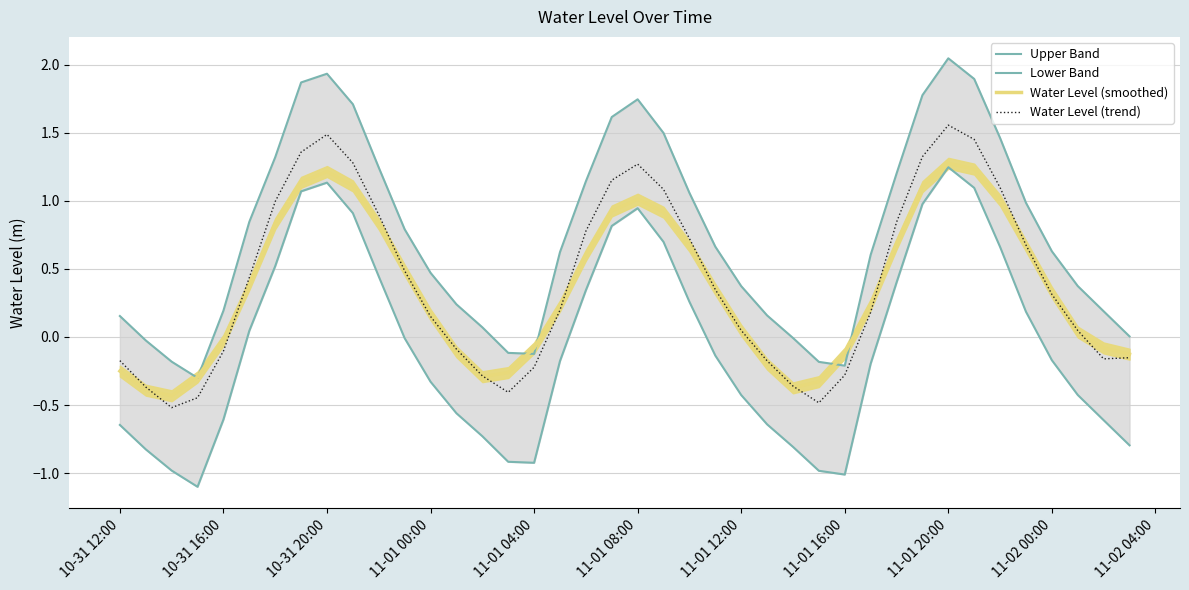

Count the number of categories in the chart.

40